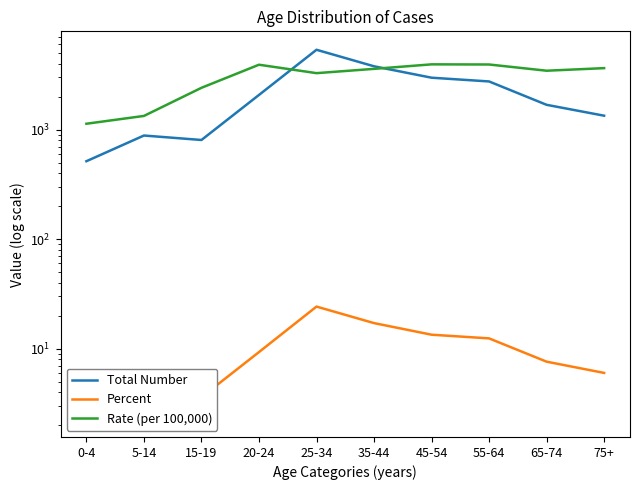

What is the difference between the Total Number values at 45-54 and 35-44?

806.0